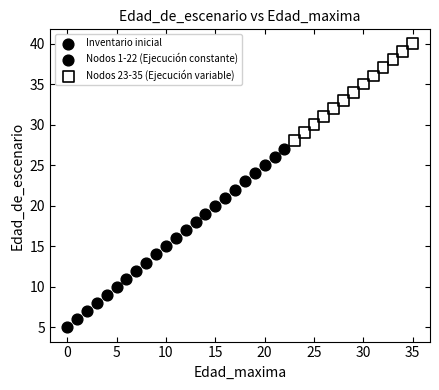

What are all the series names shown in the legend?

Inventario inicial, Nodos 1-22 (Ejecución constante), Nodos 23-35 (Ejecución variable)